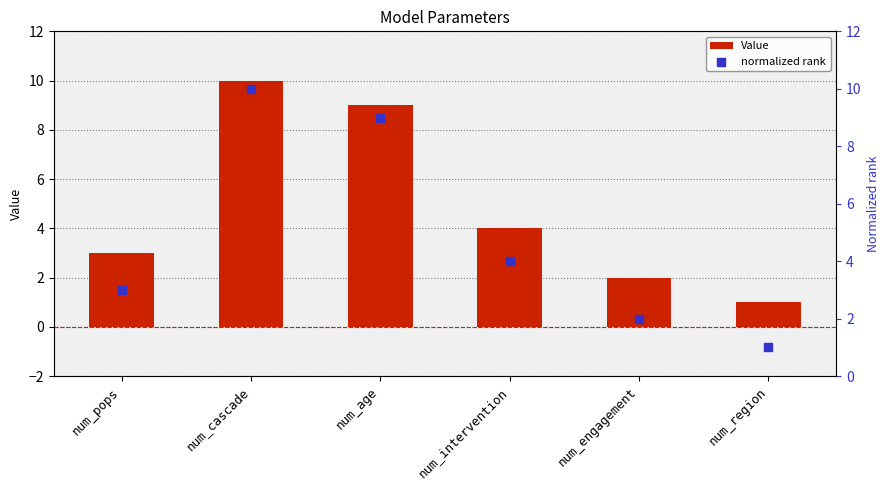

Which series has the widest spread of Y values?

Value